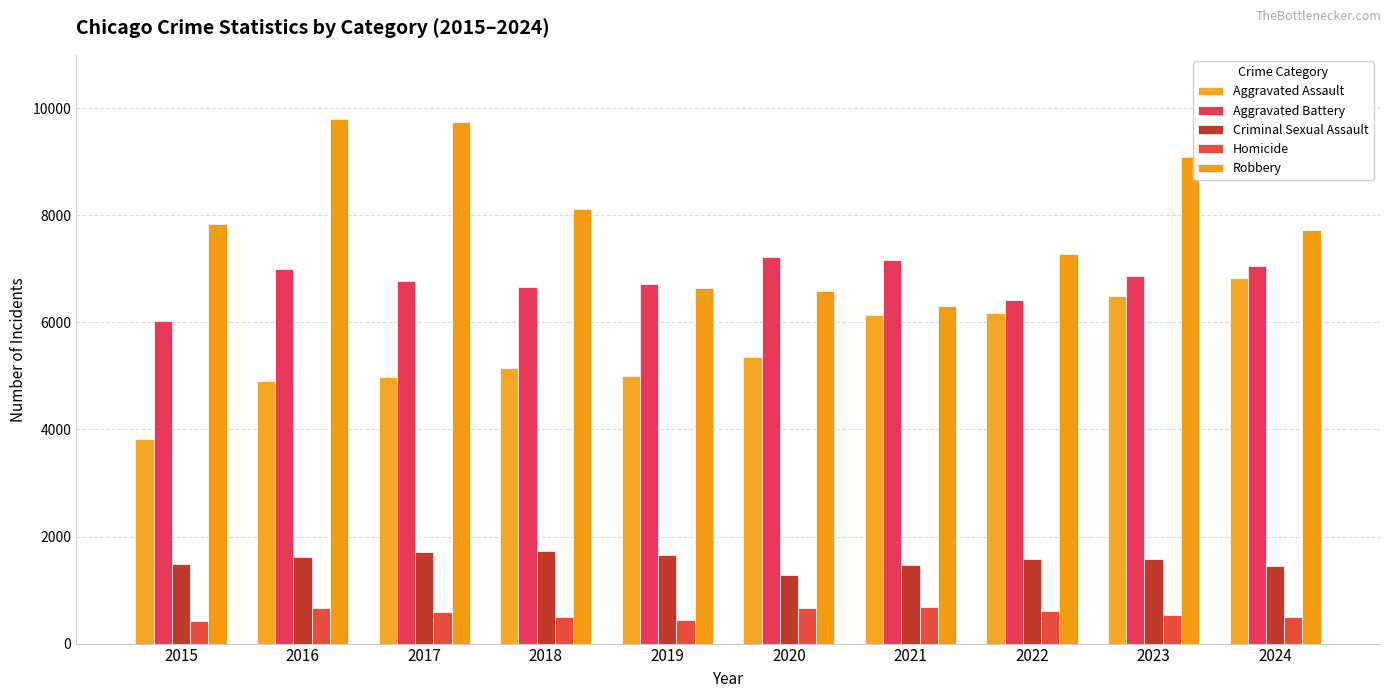

What is the approximate value of Robbery at 2020?

6591